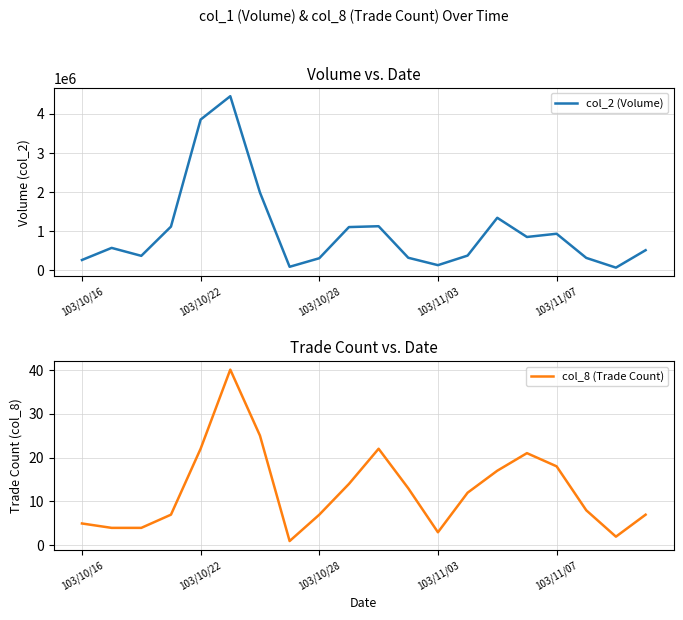

In col_2 (Volume), how many points are lower than both neighbors (excluding endpoints)?

5